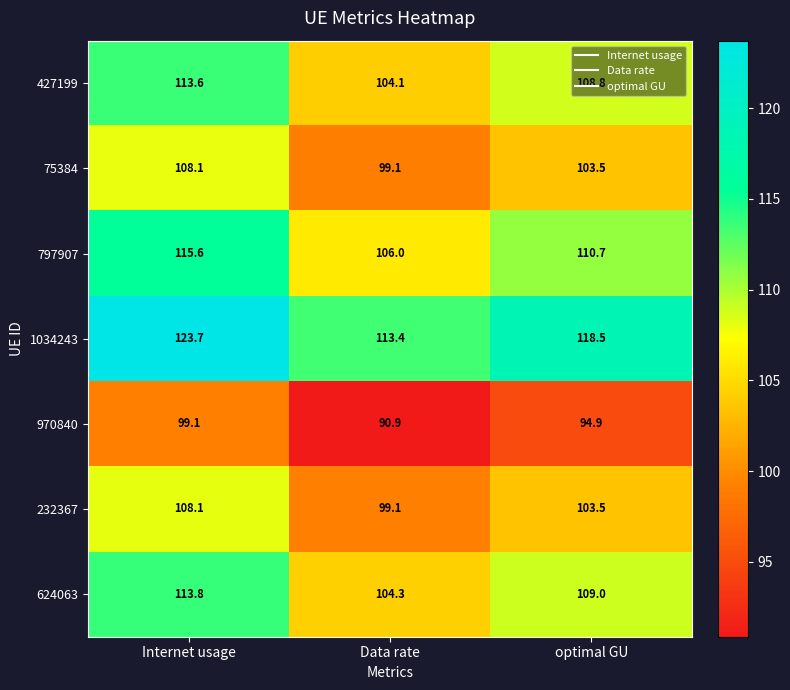

What is the sum of the 427199 values at Internet usage and Data rate?

217.7